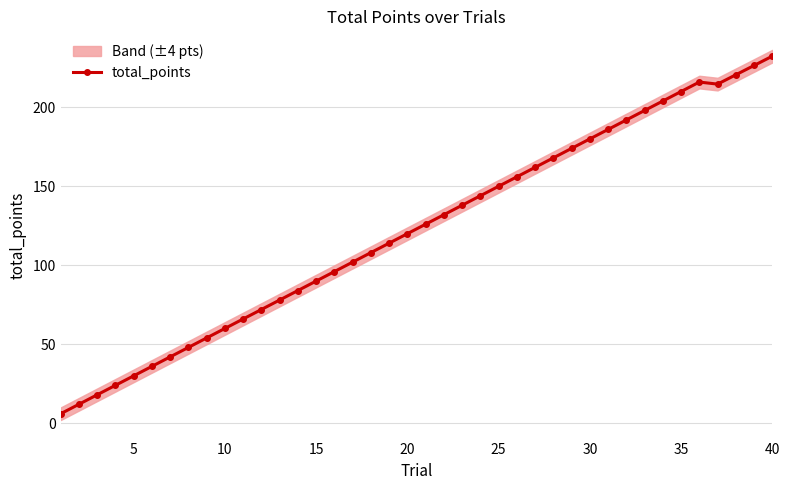

What is the difference between the second highest and second lowest values?

214.5